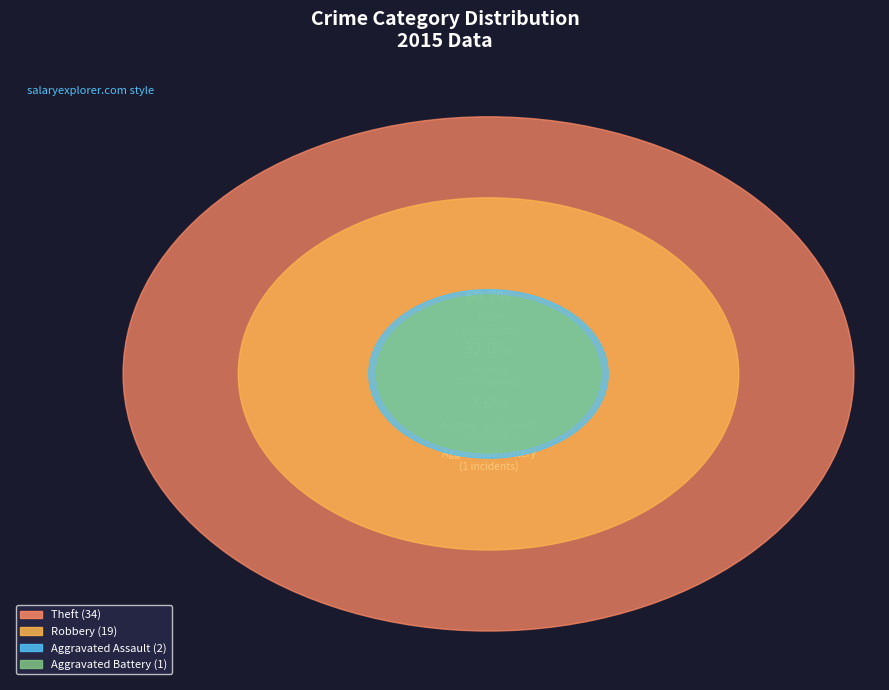

Is the sum of Aggravated Assault and Robbery greater than half?

No